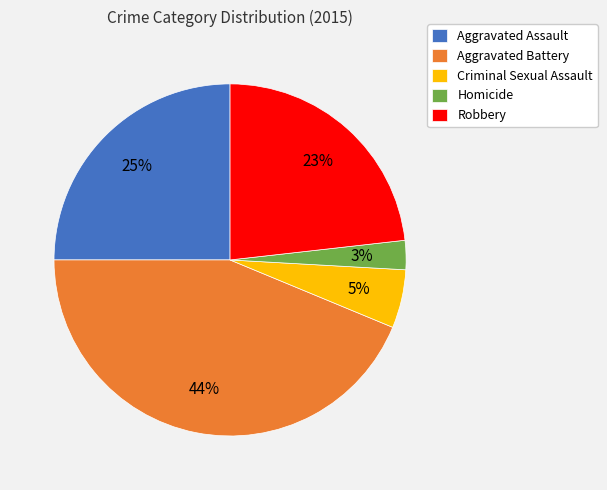

The Aggravated Assault slice represents 25% of the pie. True or false?

True